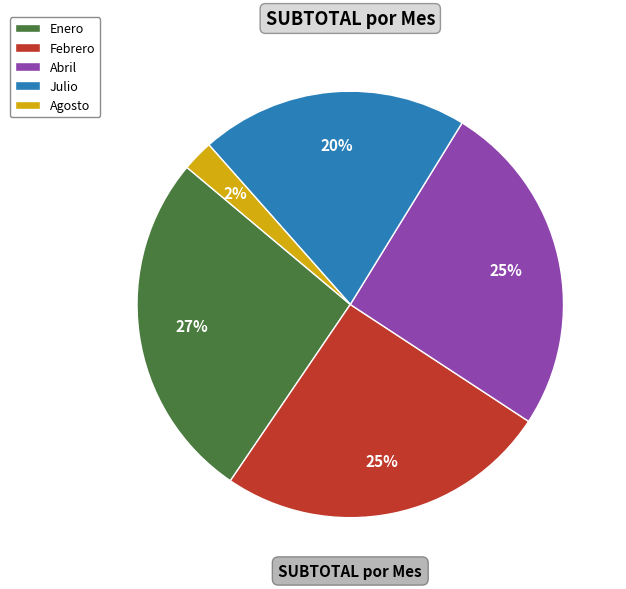

The Agosto slice represents 2% of the pie. True or false?

True